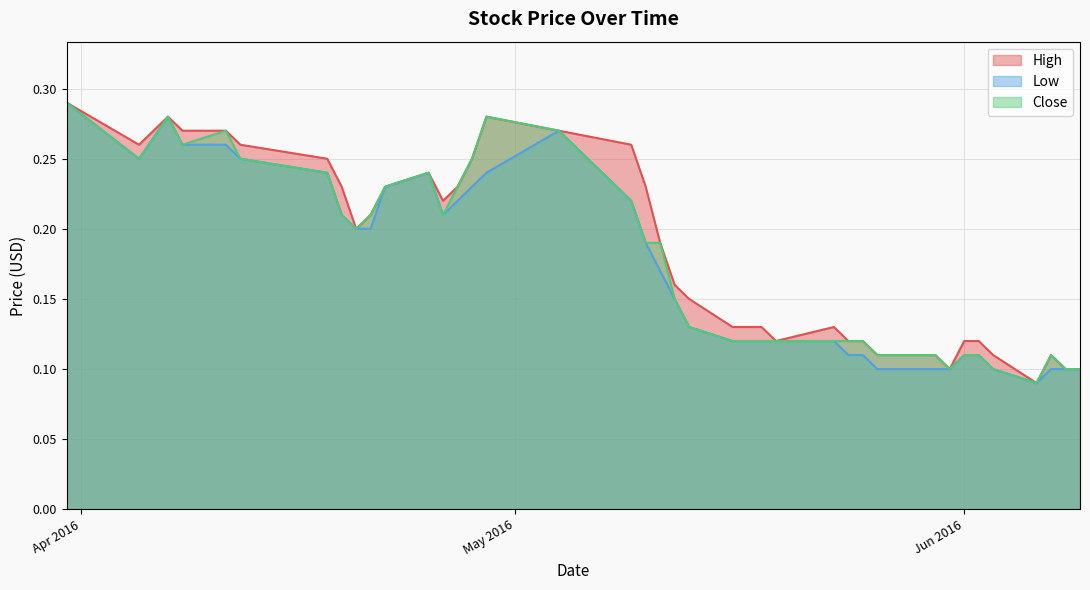

What is the minimum value for Close?

0.1